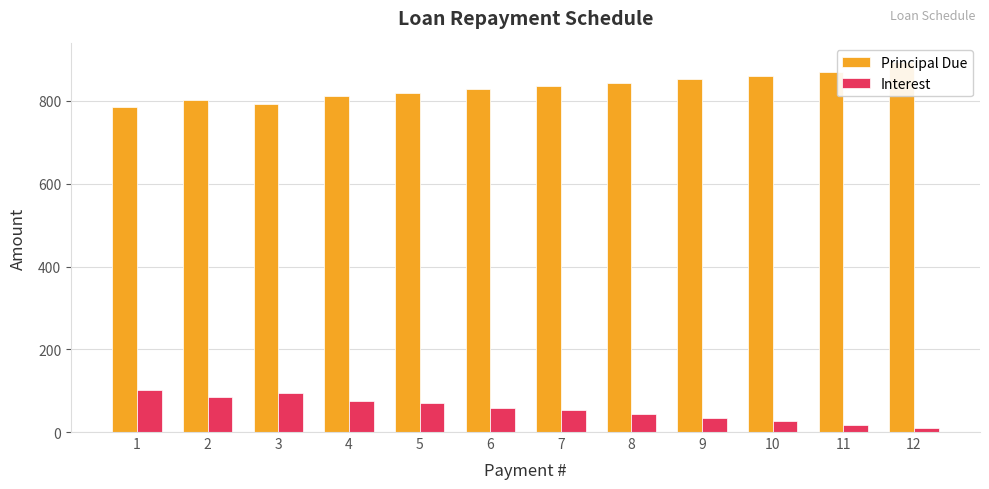

True or false: Interest has a value of 26.8 at 10.

True